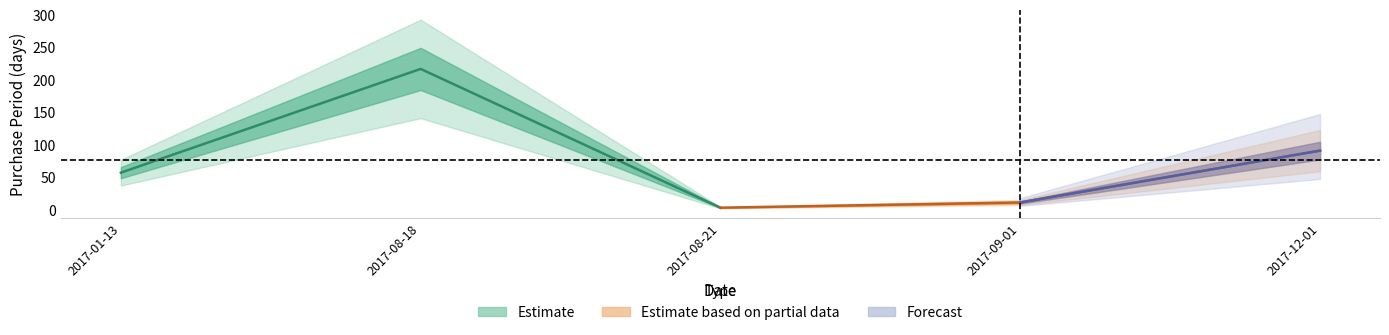

What is the difference between the values at 2017-08-18 and 2017-09-01?

206